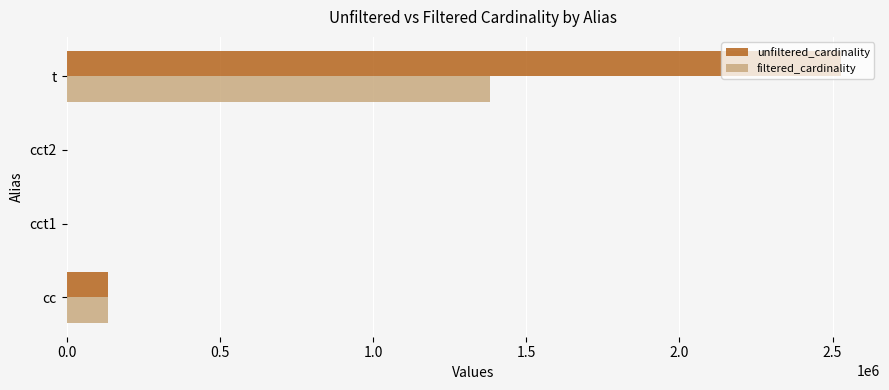

What is the sum of all unfiltered_cardinality values?

2663406